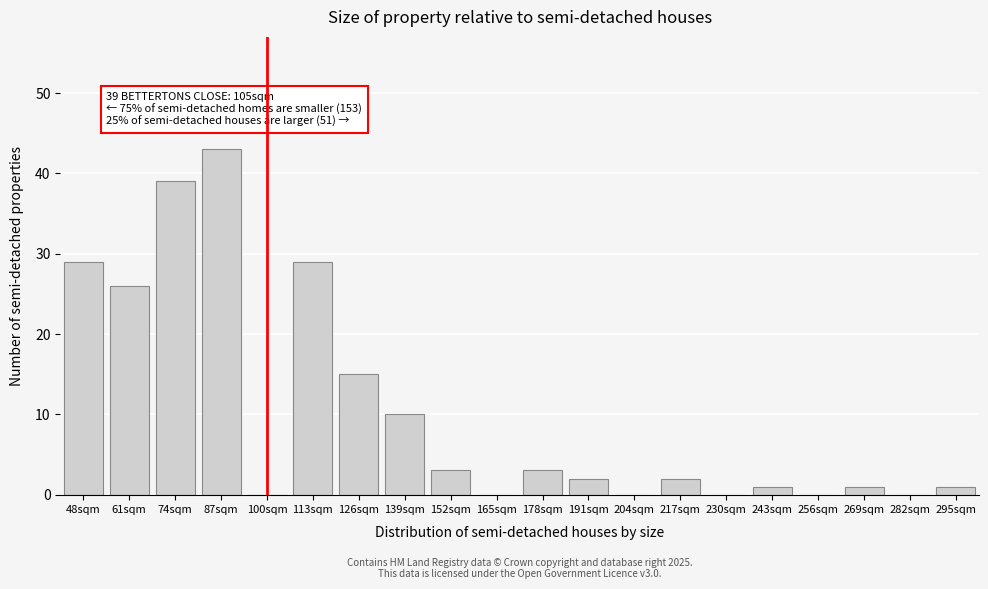

Reading left to right, extract all data points from this chart.

48sqm=29	61sqm=26	74sqm=39	87sqm=43	100sqm=0	113sqm=29	126sqm=15	139sqm=10	152sqm=3	165sqm=0	178sqm=3	191sqm=2	204sqm=0	217sqm=2	230sqm=0	243sqm=1	256sqm=0	269sqm=1	282sqm=0	295sqm=1